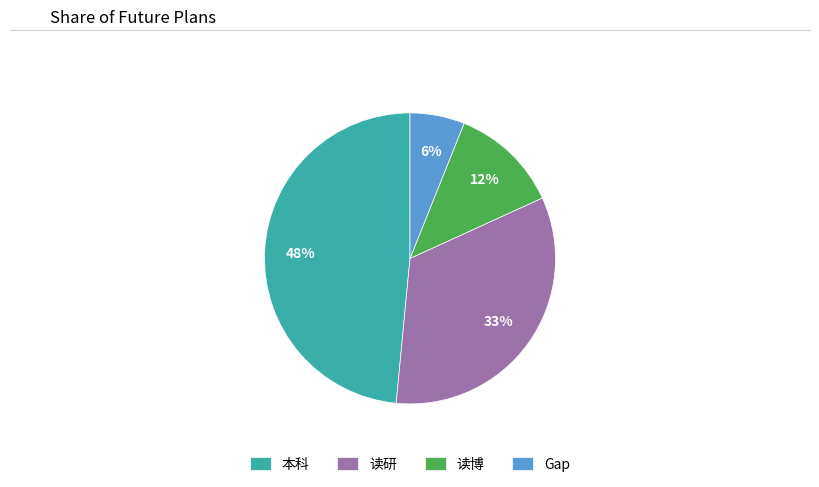

To the nearest percent, what is the difference between the 本科 and 读博 slice percentages?

36%